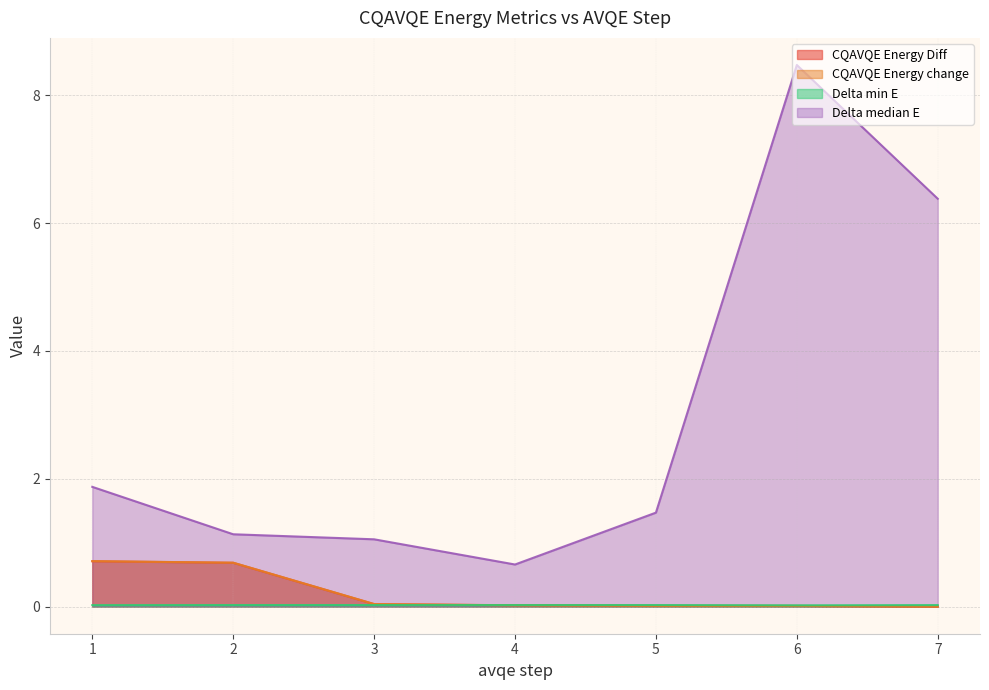

What is the sum of the CQAVQE Energy Diff values at 3 and 1?

0.7